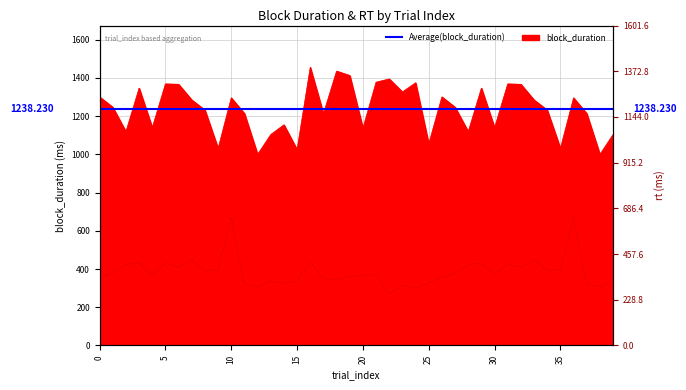

At 11, list the series in order from largest to smallest.

block_duration, rt